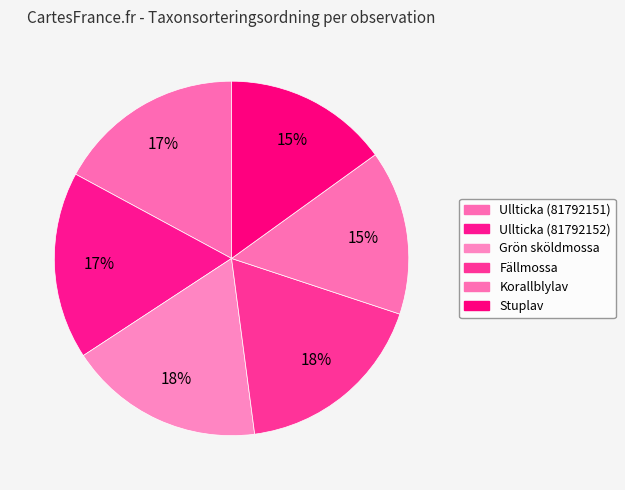

How many slices are in this pie chart?

6